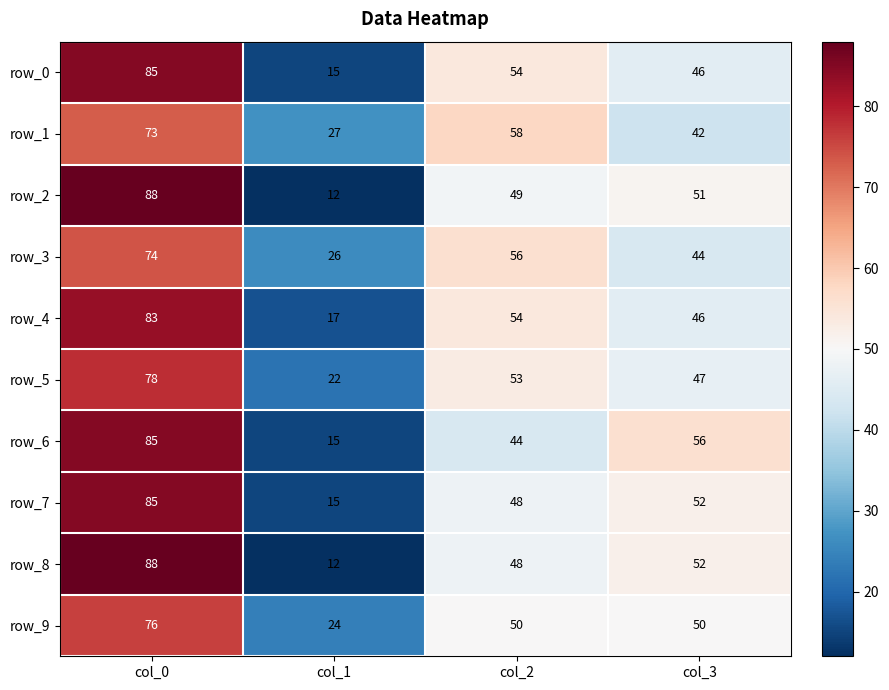

What is the difference between the maximum and minimum values in the row_6 series?

70